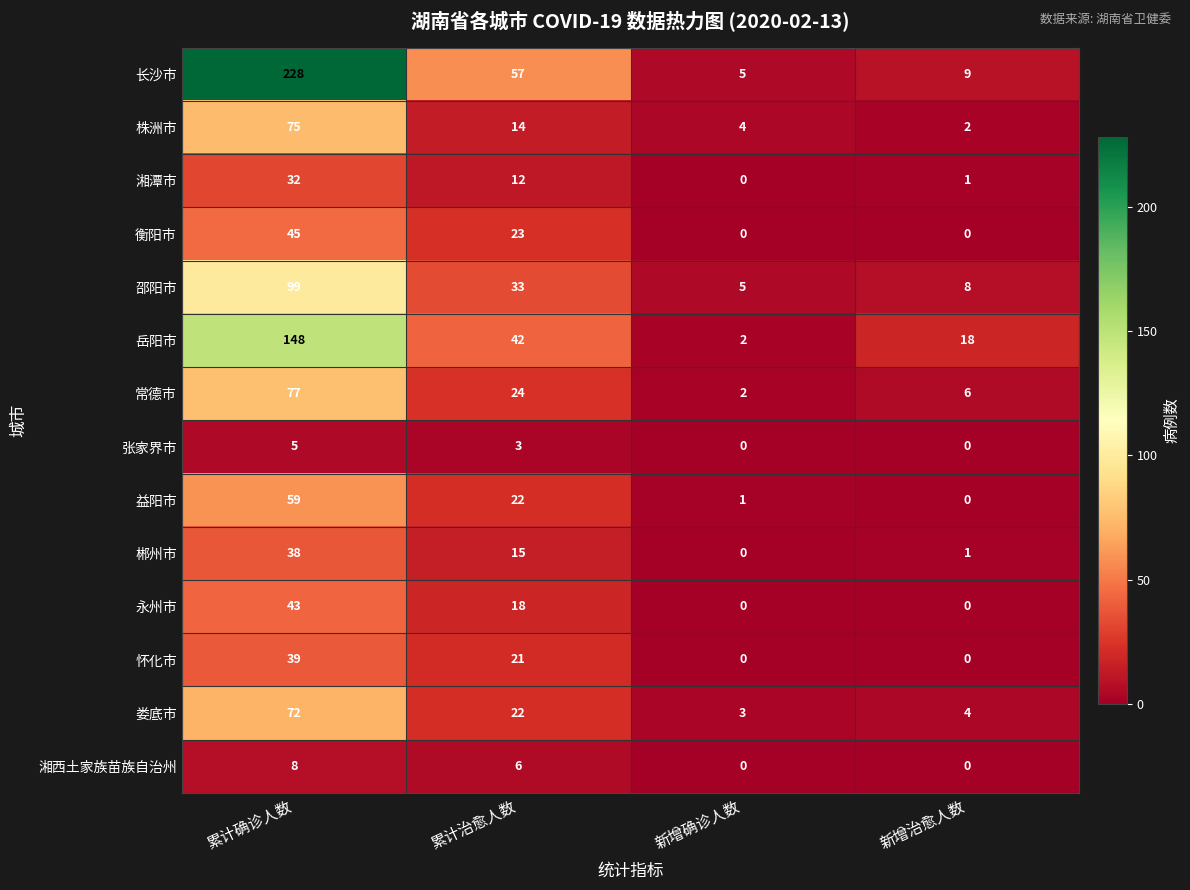

What is the difference between the maximum and minimum values in the 娄底市 series?

69